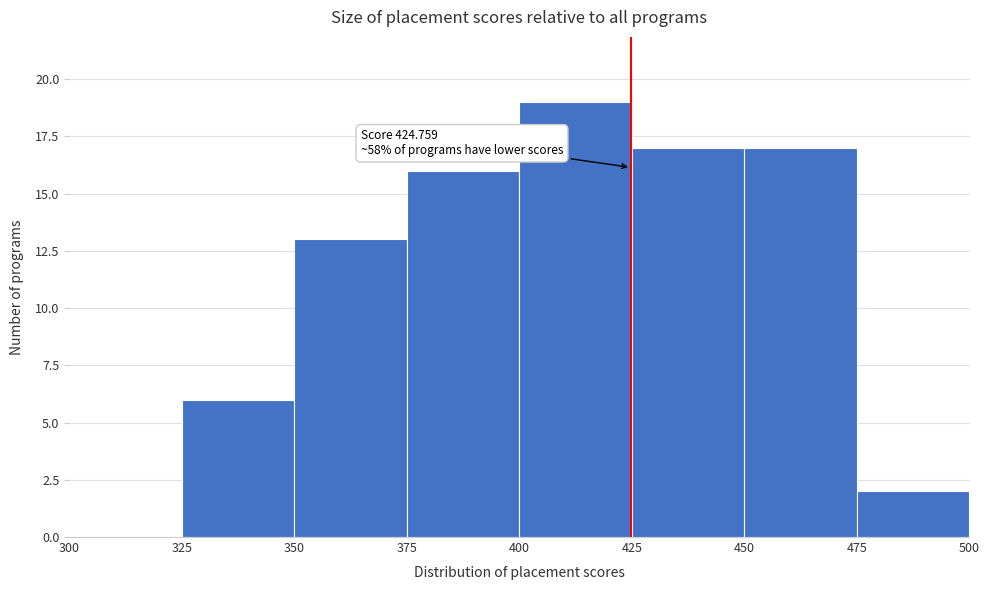

Over which range of the x-axis is the bar tallest?

400 to 425